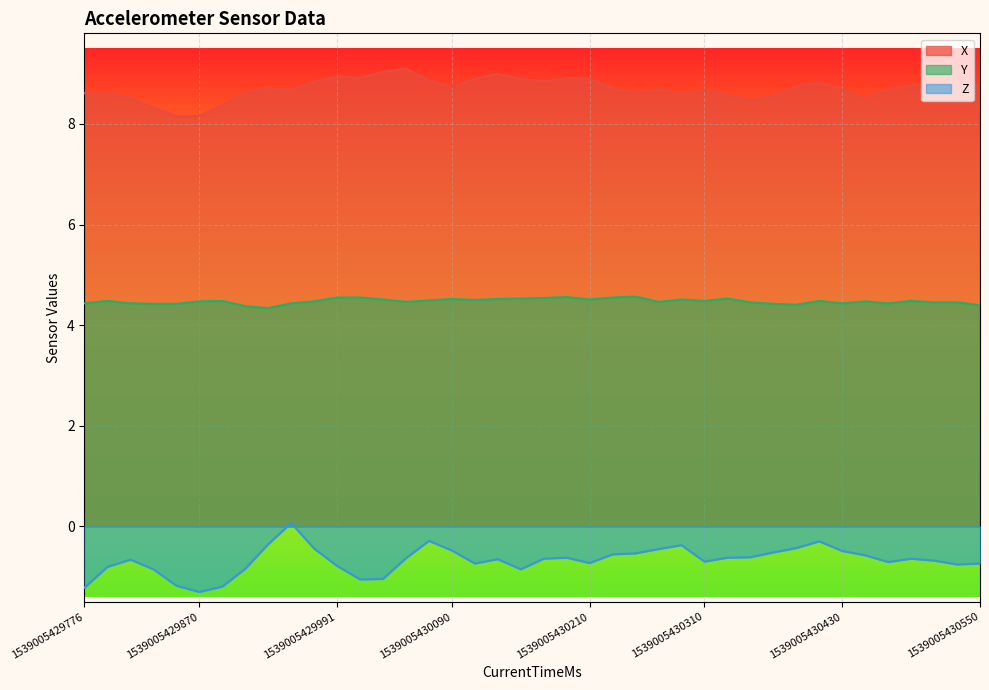

At how many categories does at least one series exceed 6?

40